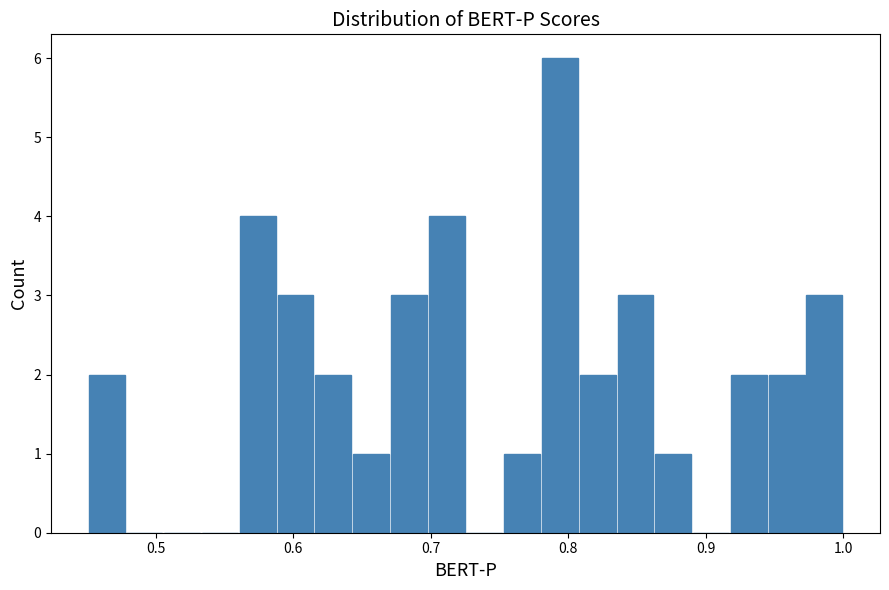

Around what value on the x-axis is the tallest bar? Give the approximate position of its centre, as read against the axis.

0.79